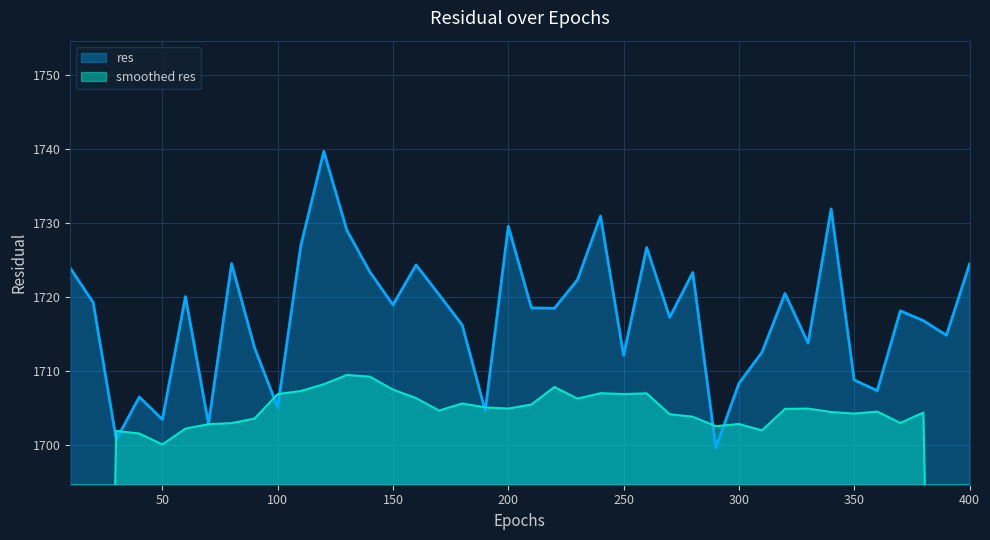

Approximately how many times larger is the value at 390 compared to 400?

1.0